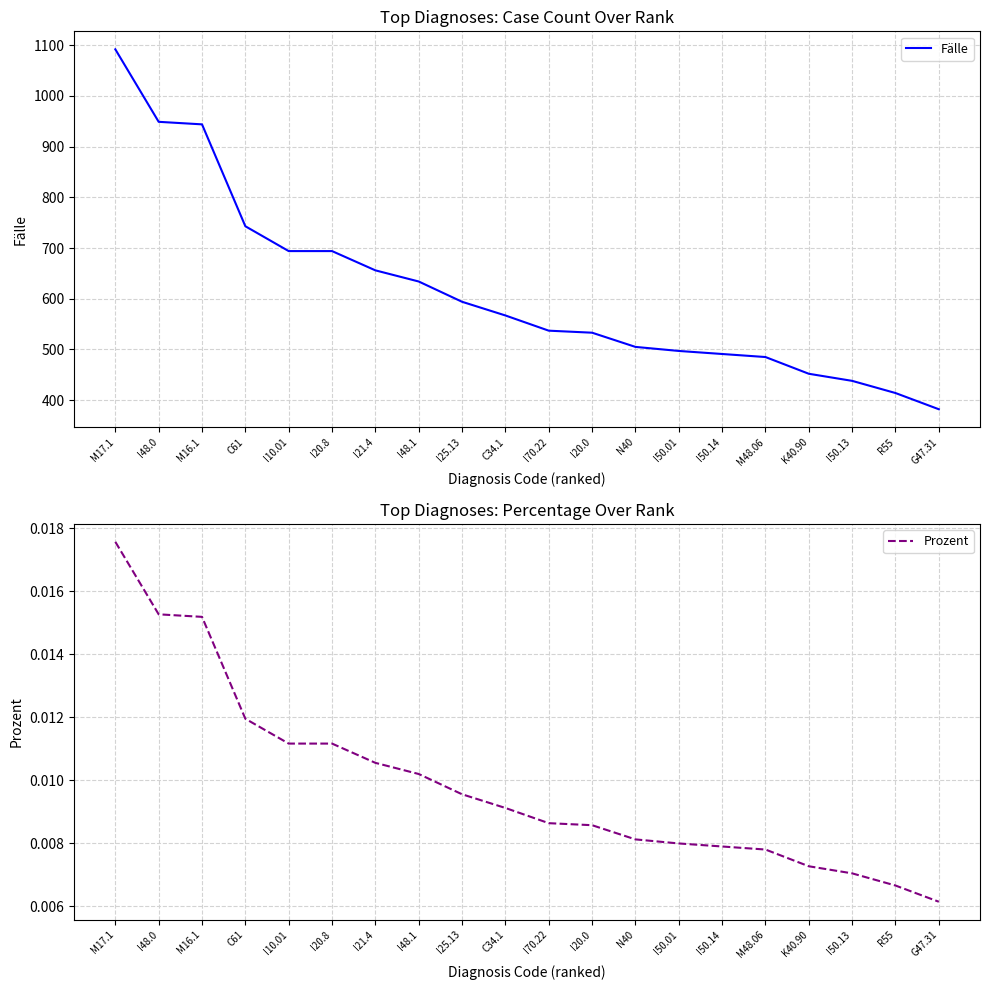

List the series in order of their overall mean, lowest first.

Prozent, Fälle